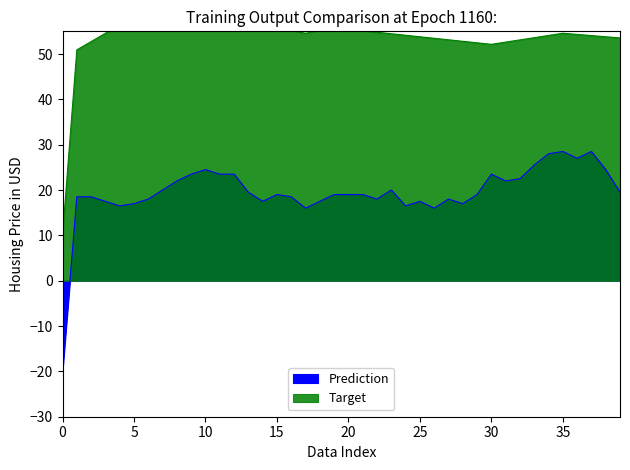

What is the highest value of the Prediction series?

28.5